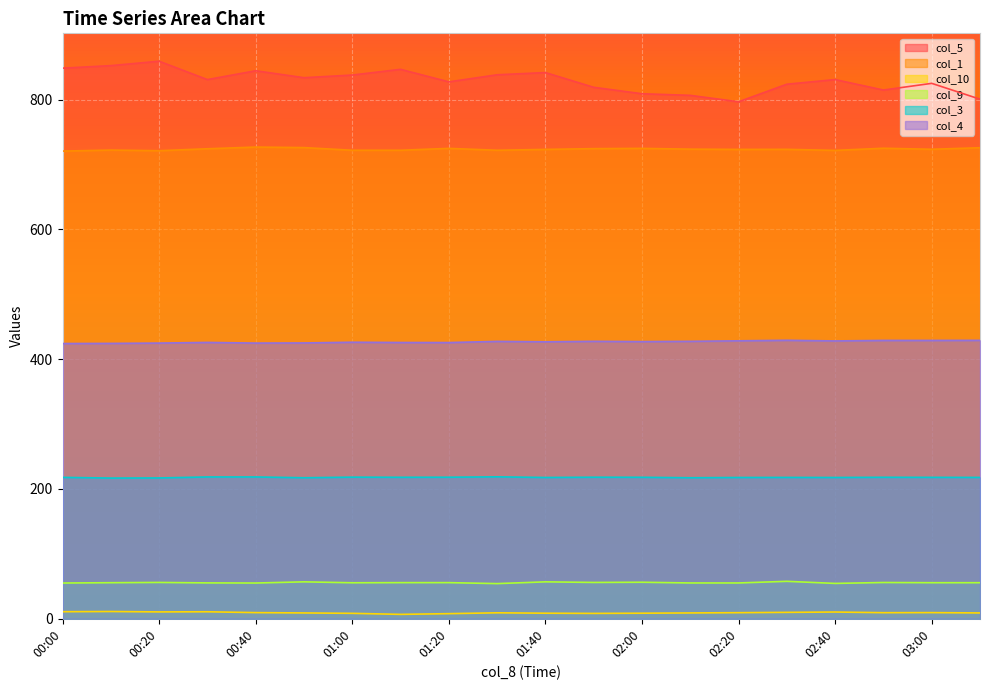

Does the chart display data point markers on the line(s)?

No